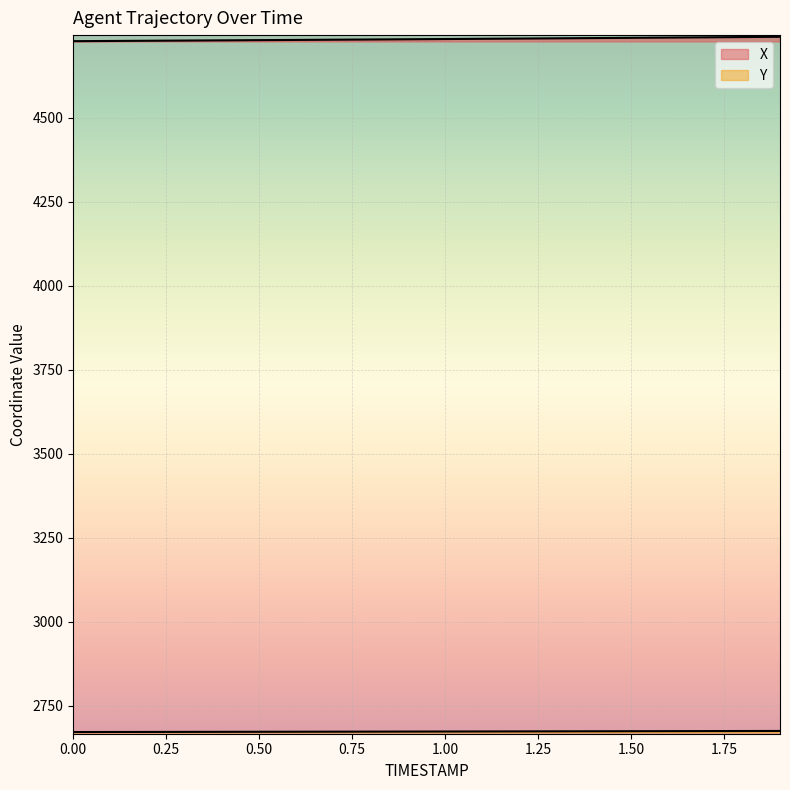

Rank the series by their average value, from lowest to highest.

Y, X